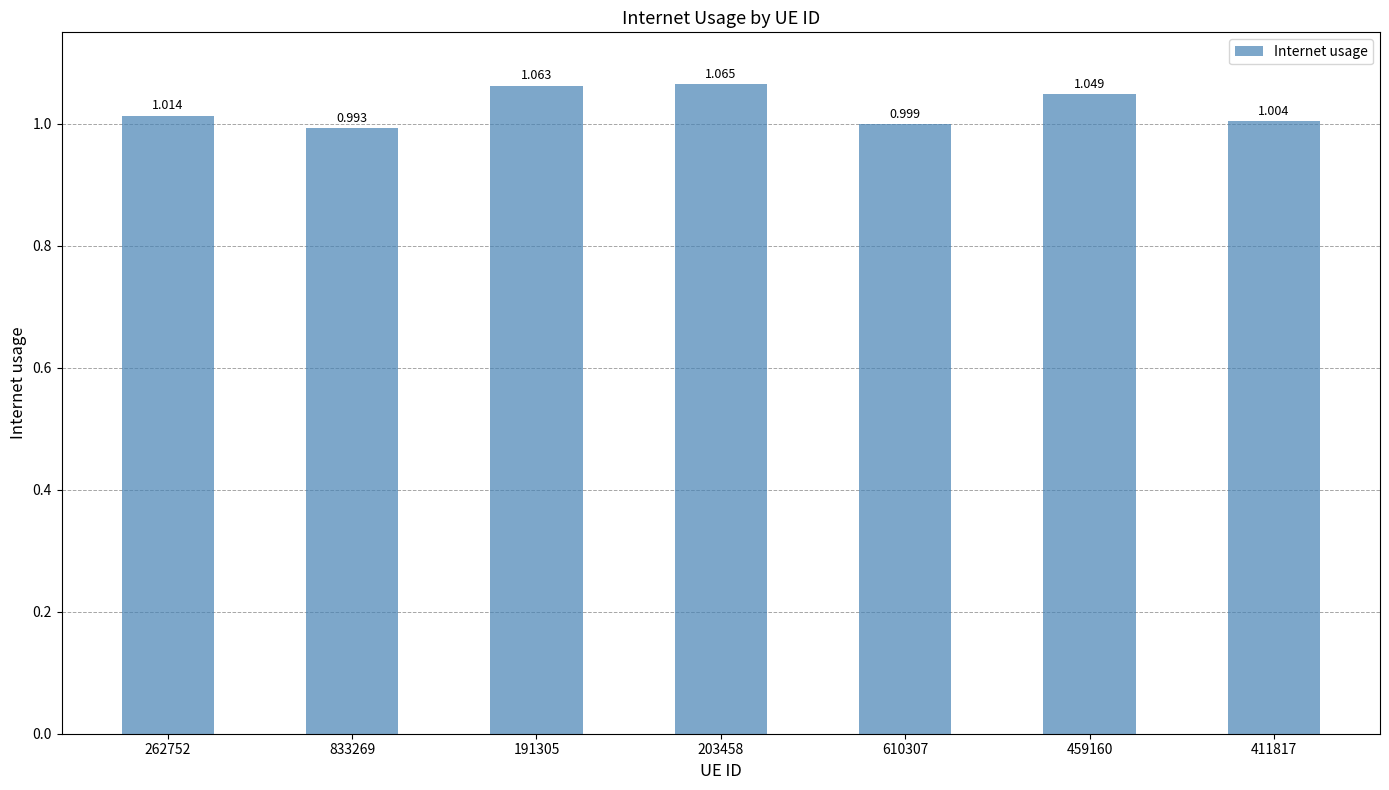

Reading left to right, transcribe all the data shown in this chart.

1.0	1.0	1.1	1.1	1.0	1.0	1.0